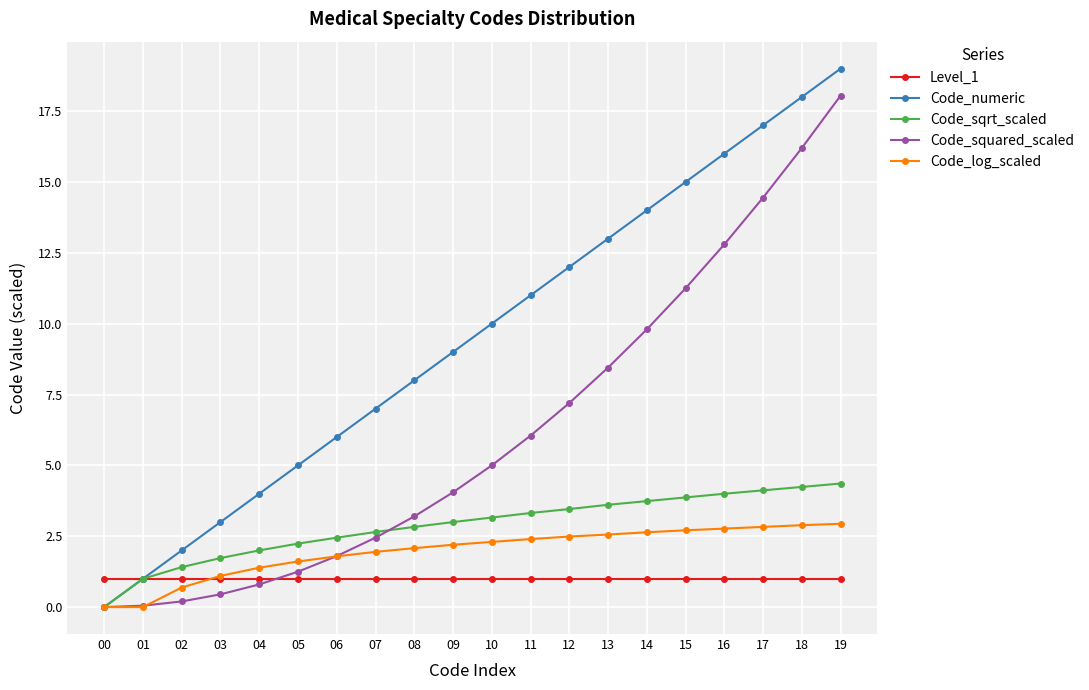

Is the value of Code_sqrt_scaled at 01 greater than the value of Code_numeric at 16?

No